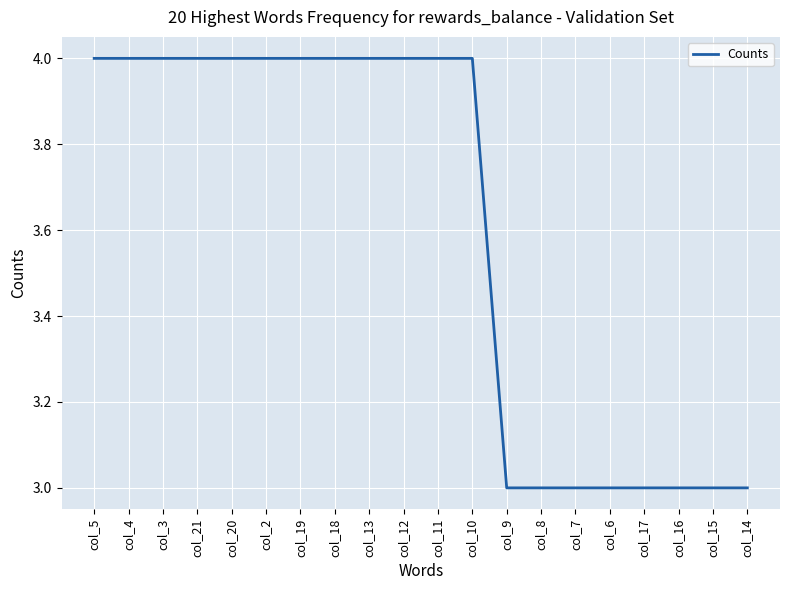

True or false: the data shows 4 at col_2.

True